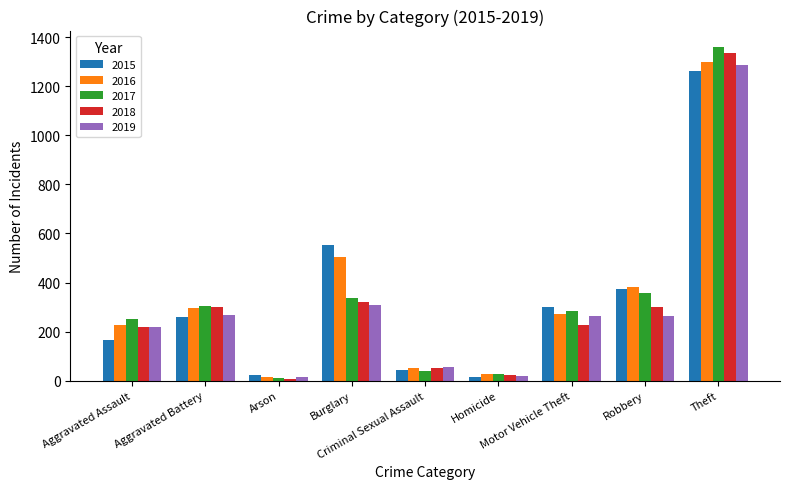

Which series has the largest range (max minus min)?

2017